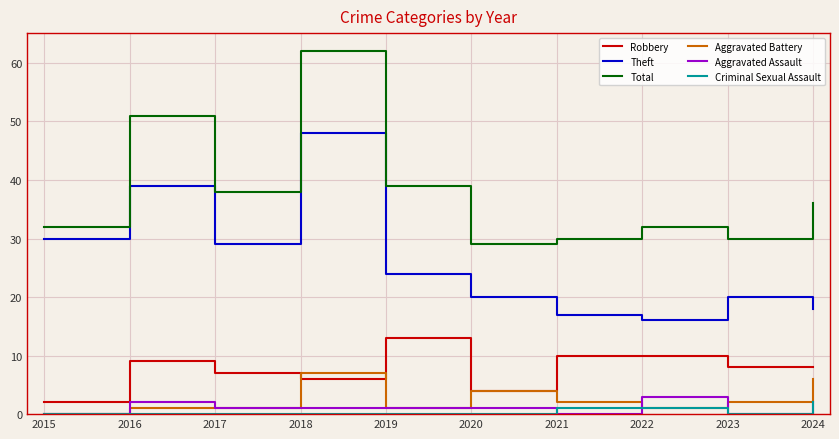

At which category does the chart reach its peak across all series?

2018